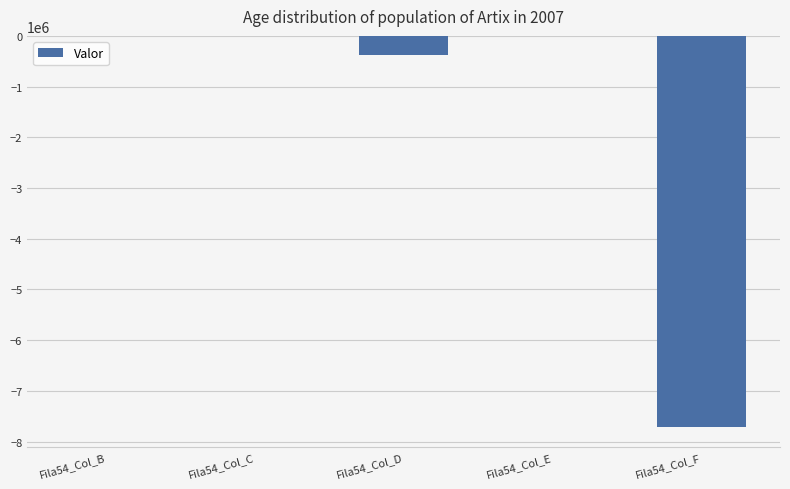

The value at Fila54_Col_E is -4636811.2. True or false?

False